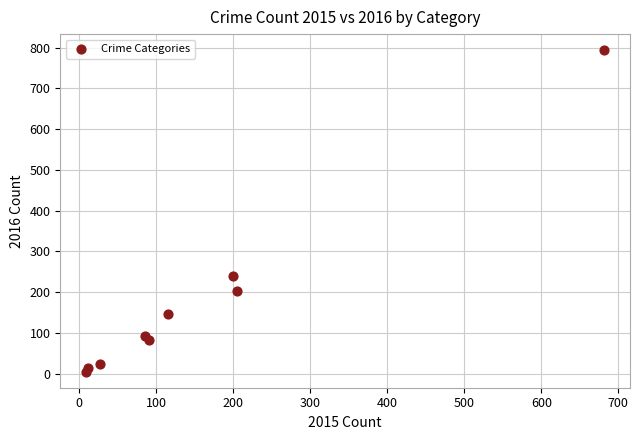

What Y value in the scatter plot is closest to 399?

240